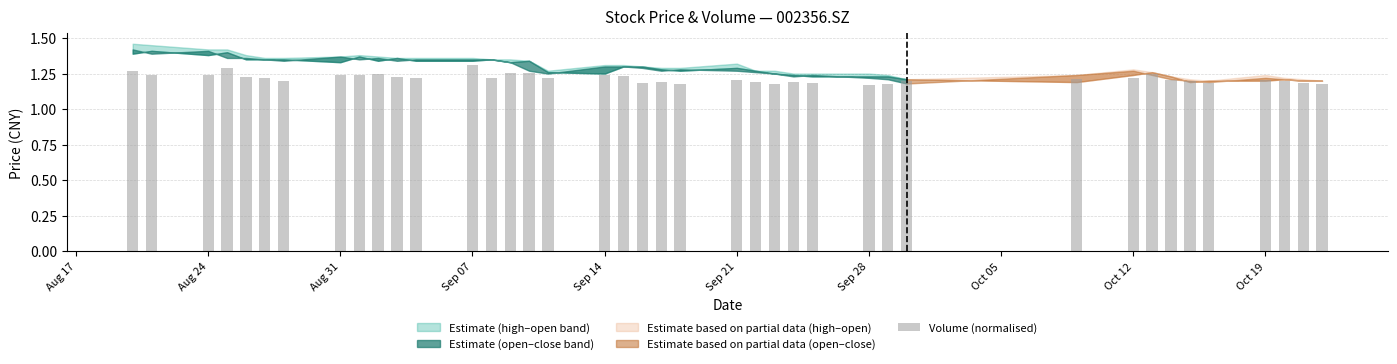

What is the sum of all values?

48.6